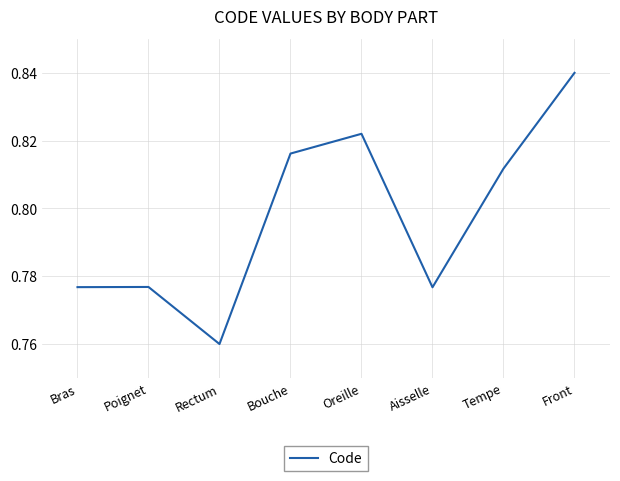

At which category does the data reach its first local valley?

Rectum